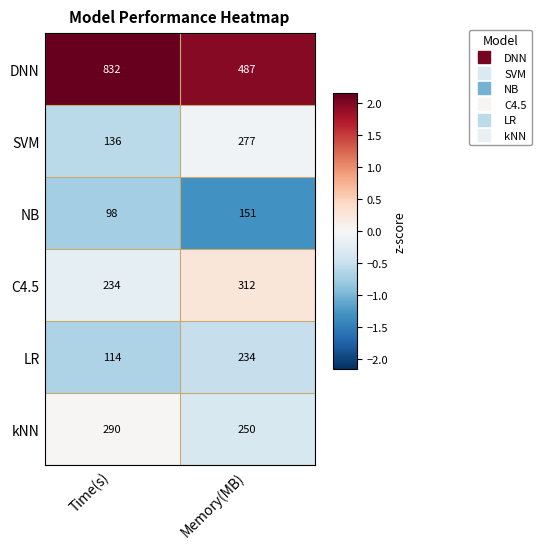

Which category has the highest value across all series?

Time(s)